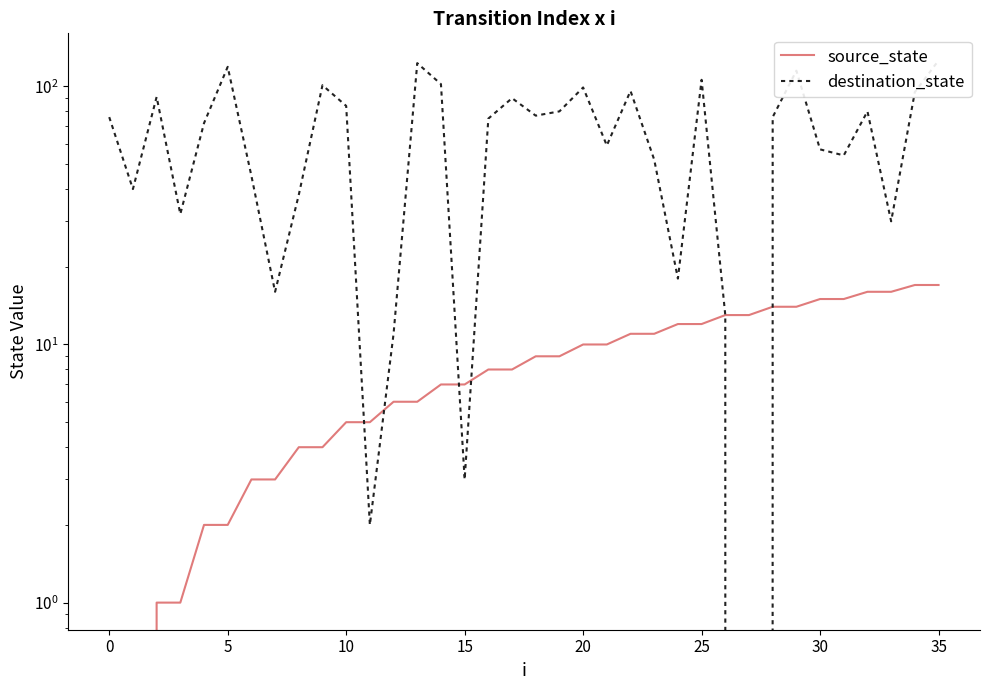

True or false: destination_state has more than 1 points higher than both neighbors.

True